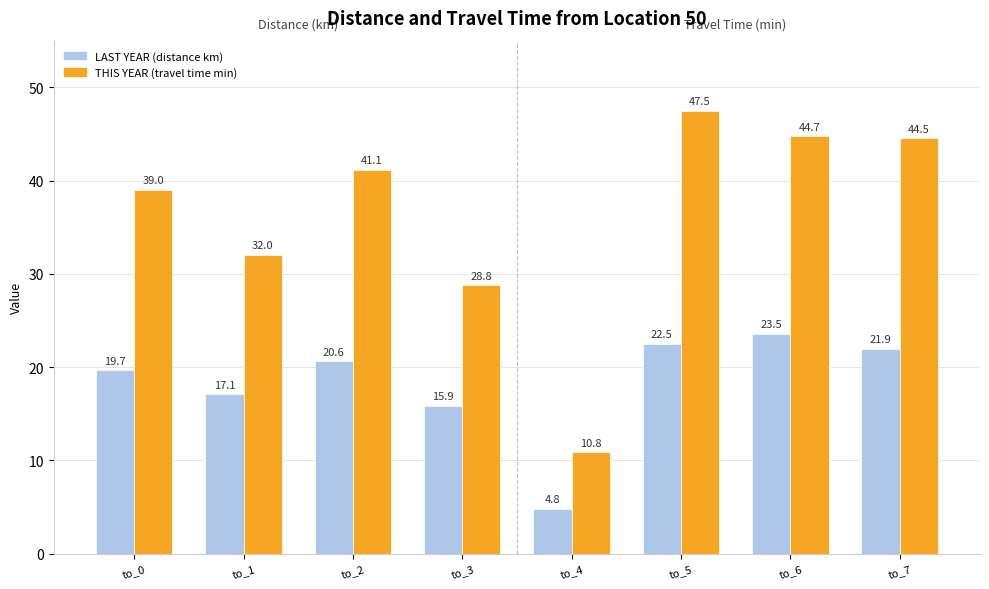

What is the minimum value shown in the chart?

4.8